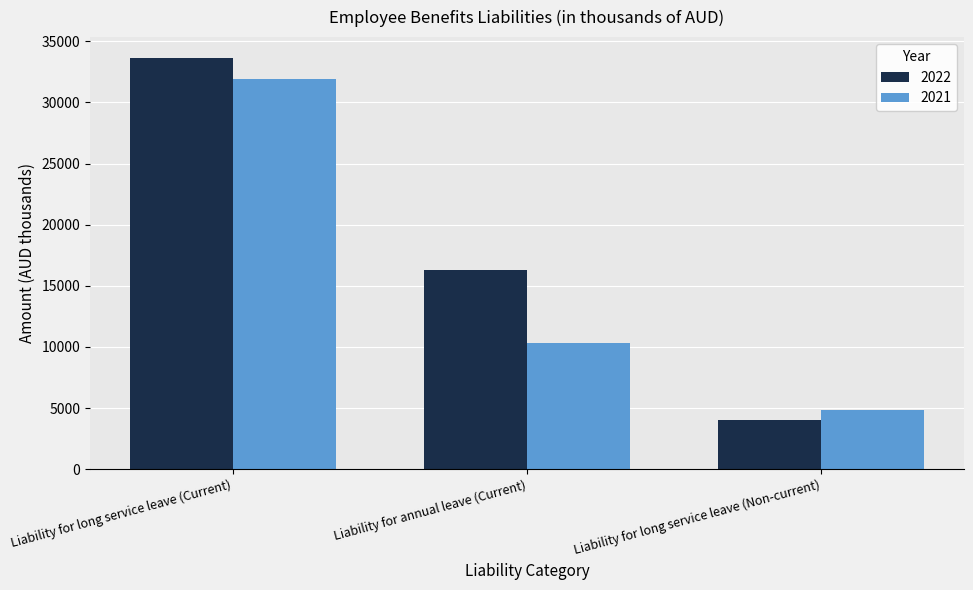

What is the maximum value for 2022?

33663